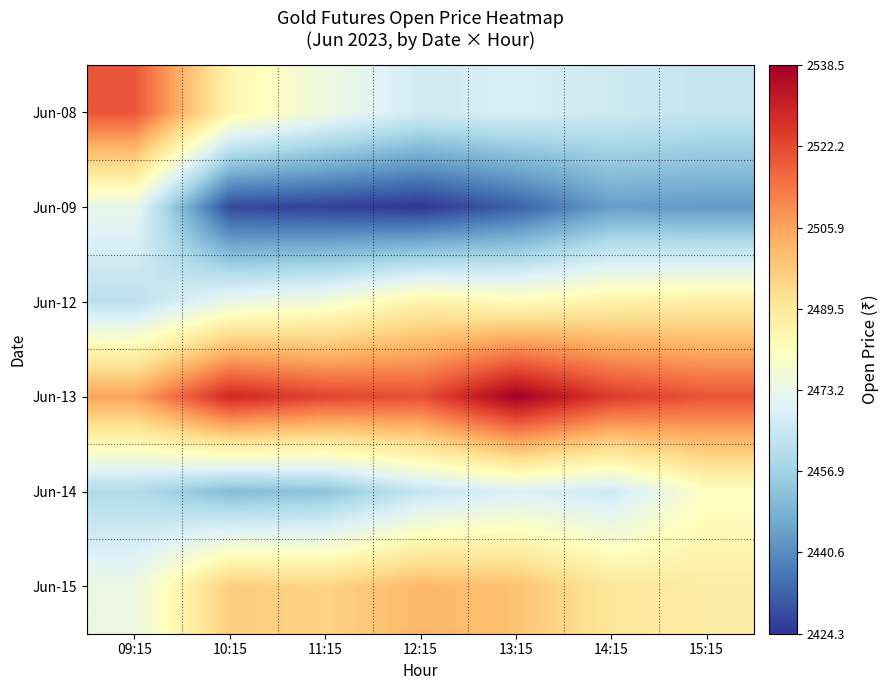

Rank the series by their maximum value, from lowest to highest.

Jun-09, Jun-14, Jun-12, Jun-15, Jun-08, Jun-13